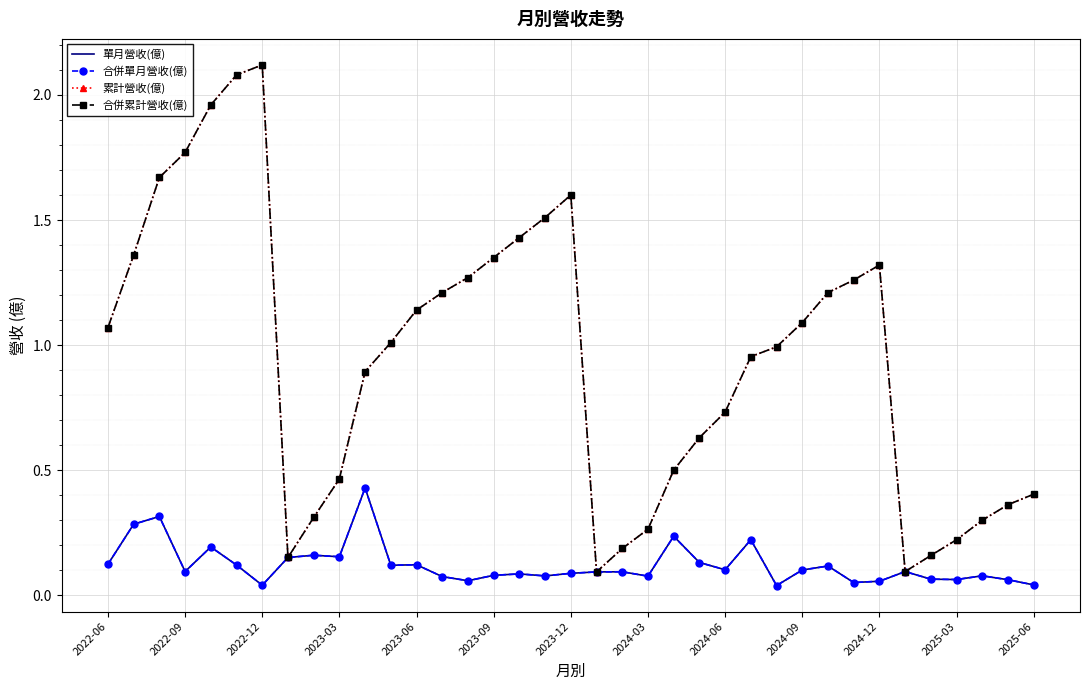

How many lines are shown in the chart?

4